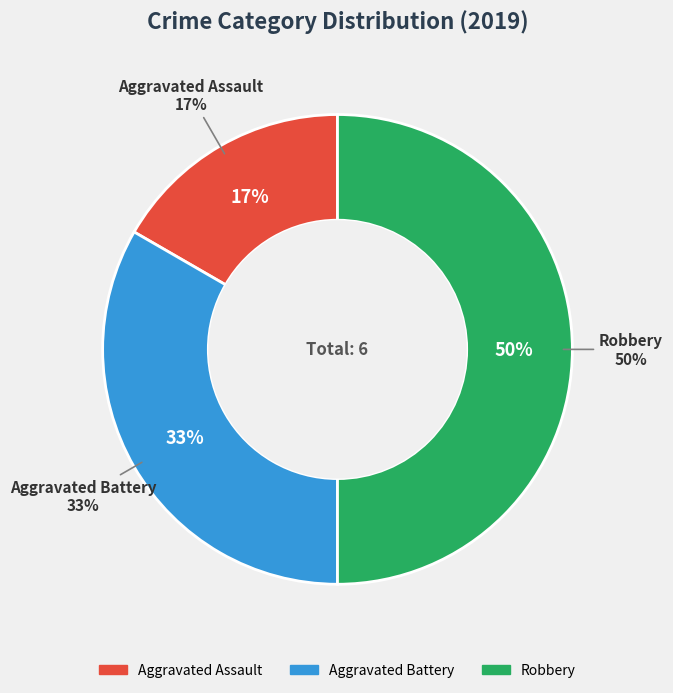

Between Aggravated Battery and Robbery, which is larger?

Robbery